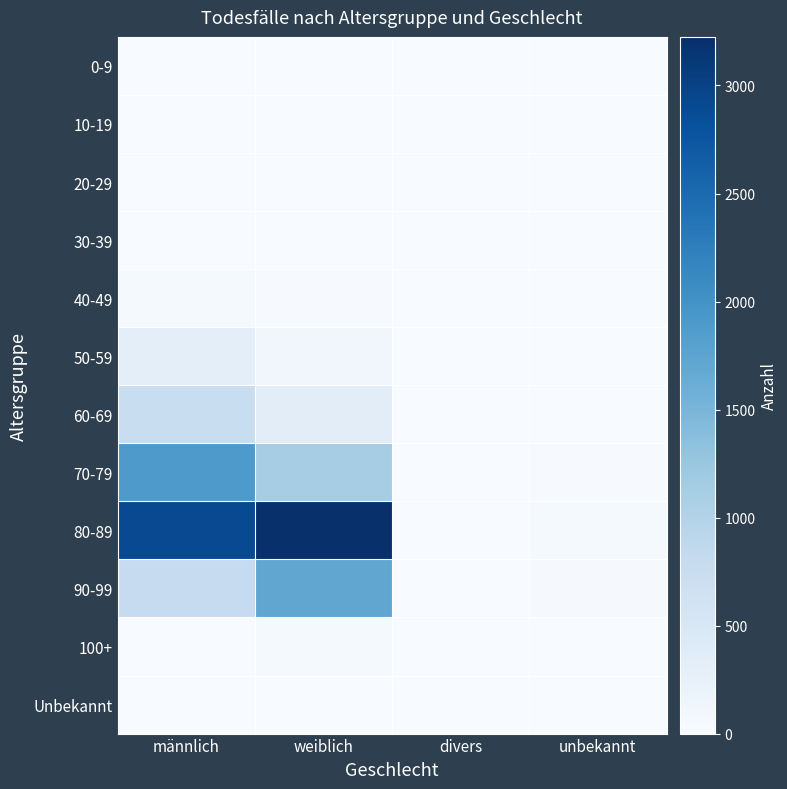

Reading left to right, list all the values displayed in this chart.

0-9: männlich=0	weiblich=2	divers=0	unbekannt=0
10-19: männlich=2	weiblich=0	divers=0	unbekannt=0
20-29: männlich=7	weiblich=4	divers=0	unbekannt=0
30-39: männlich=11	weiblich=8	divers=0	unbekannt=0
40-49: männlich=47	weiblich=21	divers=0	unbekannt=0
50-59: männlich=312	weiblich=111	divers=0	unbekannt=0
60-69: männlich=750	weiblich=335	divers=0	unbekannt=5
70-79: männlich=1898	weiblich=1131	divers=1	unbekannt=14
80-89: männlich=2901	weiblich=3225	divers=2	unbekannt=41
90-99: männlich=799	weiblich=1714	divers=1	unbekannt=27
100+: männlich=6	weiblich=40	divers=0	unbekannt=0
Unbekannt: männlich=0	weiblich=2	divers=0	unbekannt=0